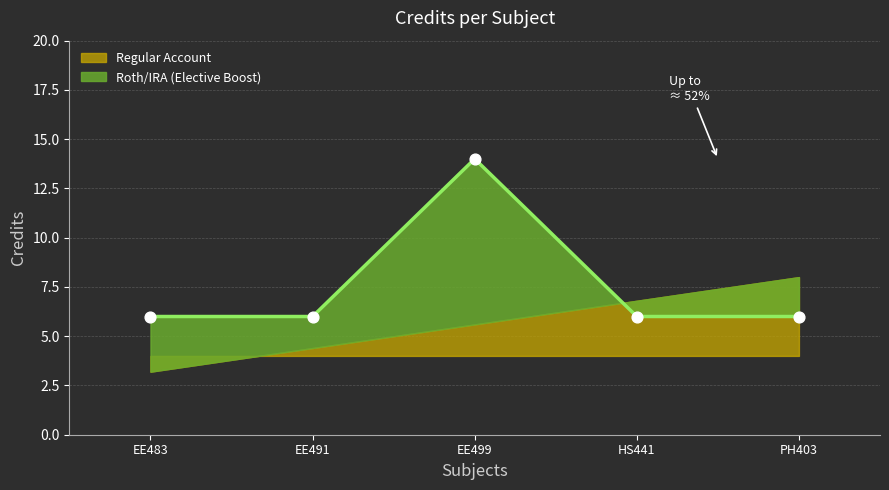

What is the ratio of the value at HS441 to the value at EE483?

1.0